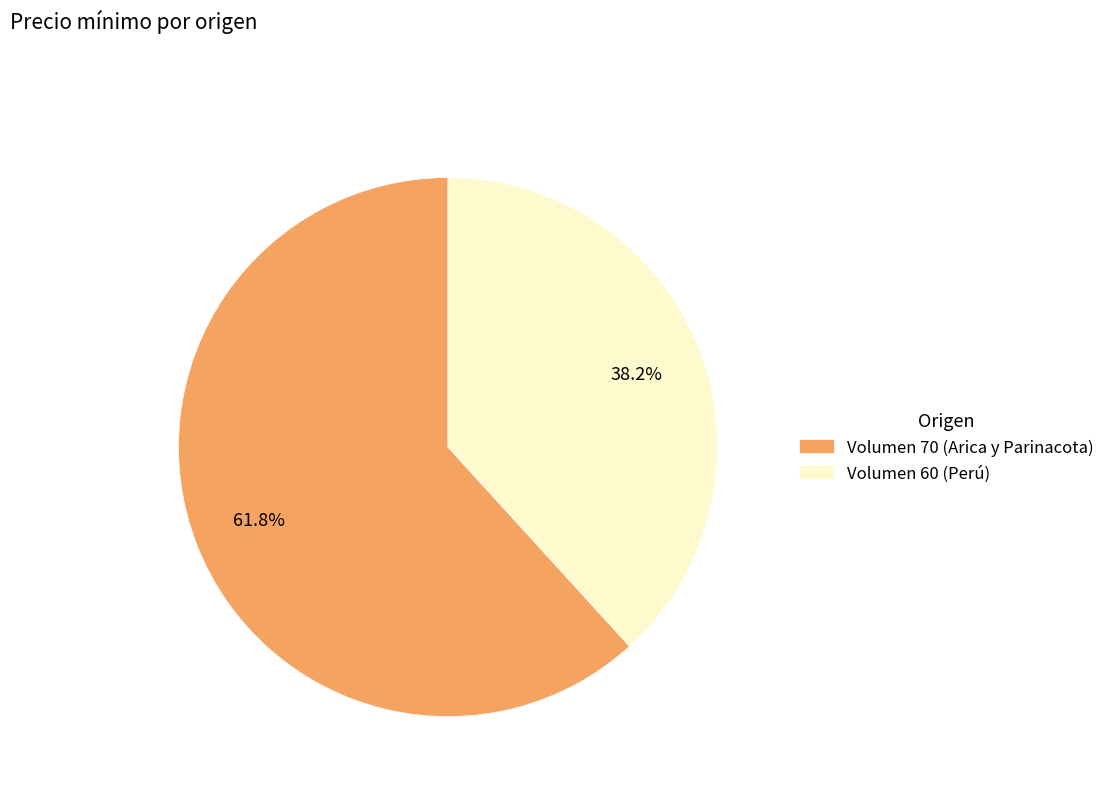

Between Volumen 70 (Arica y Parinacota) and Volumen 60 (Perú), which is larger?

Volumen 70 (Arica y Parinacota)